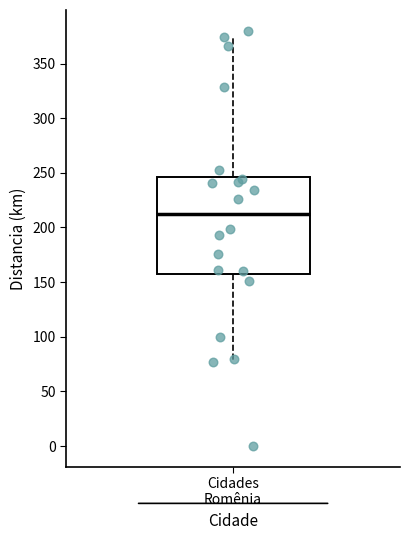

Read this box plot against the y-axis: the position of the median line, the range covered by the box, and the ends of both whiskers. The values are not printed on the chart, so give them approximately, as read against the axis.

median 215, box 160 to 245, whiskers 75 to 375